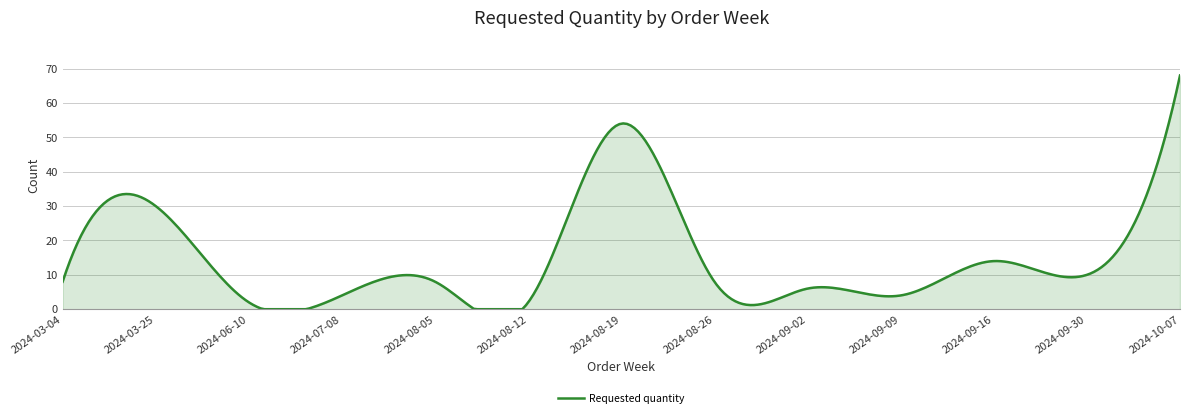

What is the difference between the maximum and minimum values?

68.0